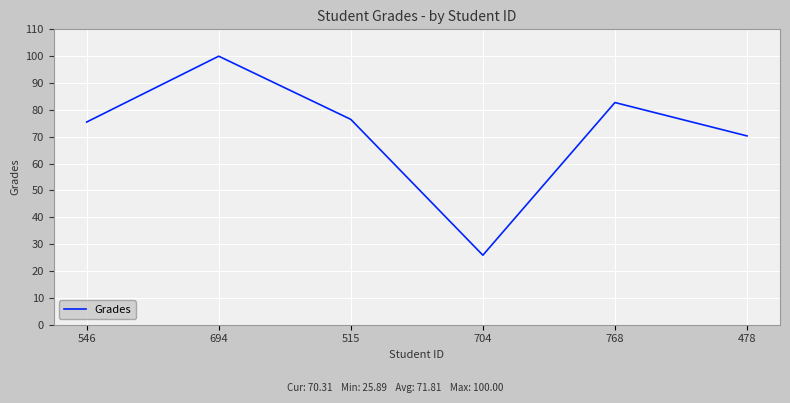

Rank the categories by value from highest to lowest.

694, 768, 515, 546, 478, 704